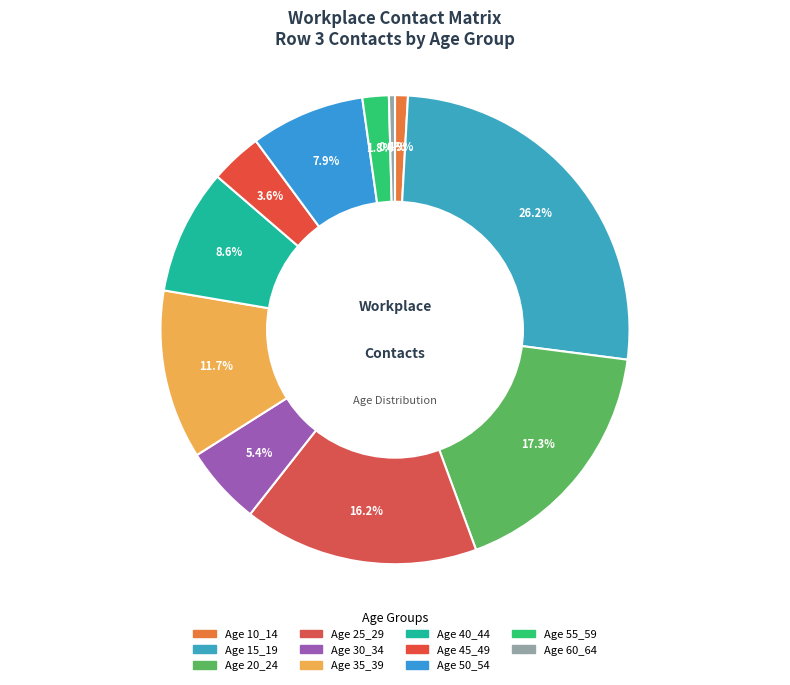

Does any single category account for the majority?

No